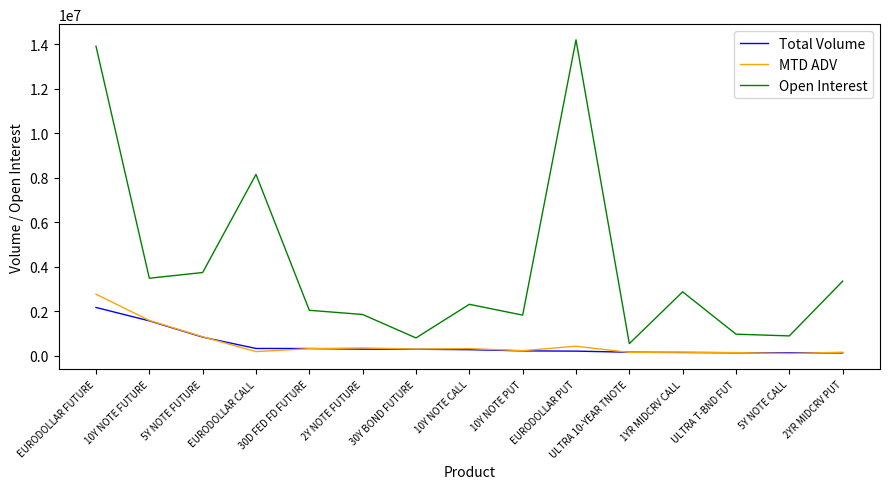

What is the spread (max minus min) of values at 5Y NOTE FUTURE?

2906294.0